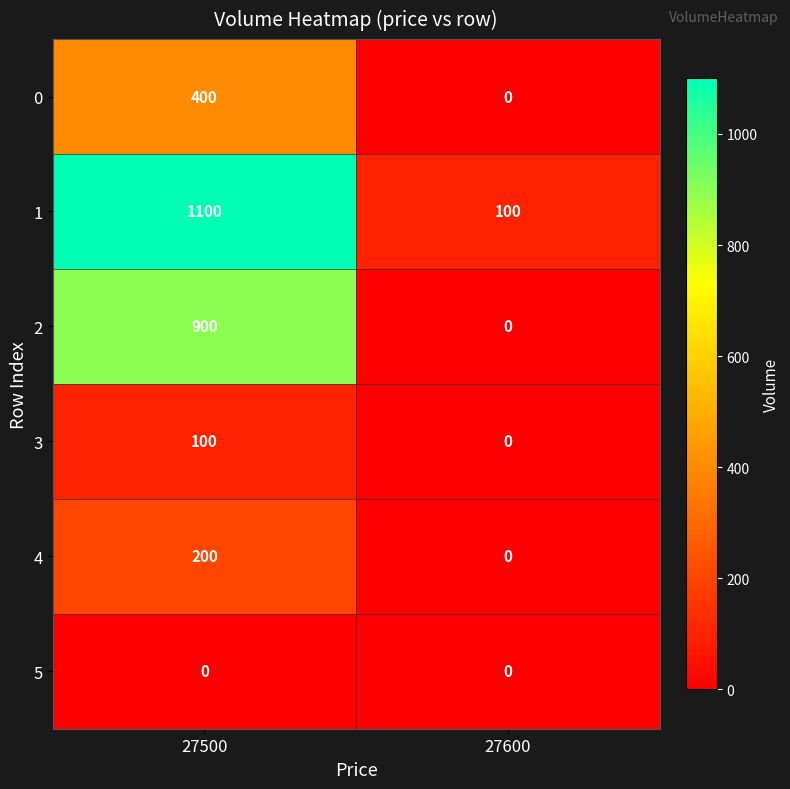

Reading left to right, list all the values displayed in this chart.

0: 27500=400	27600=0
1: 27500=1100	27600=100
2: 27500=900	27600=0
3: 27500=100	27600=0
4: 27500=200	27600=0
5: 27500=0	27600=0